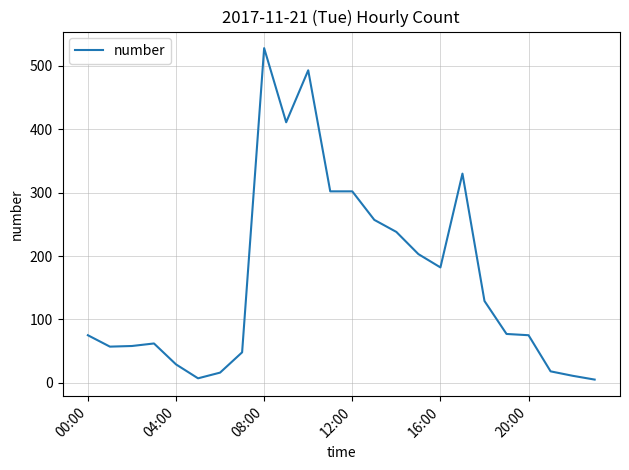

What is the difference between the maximum and minimum values?

523